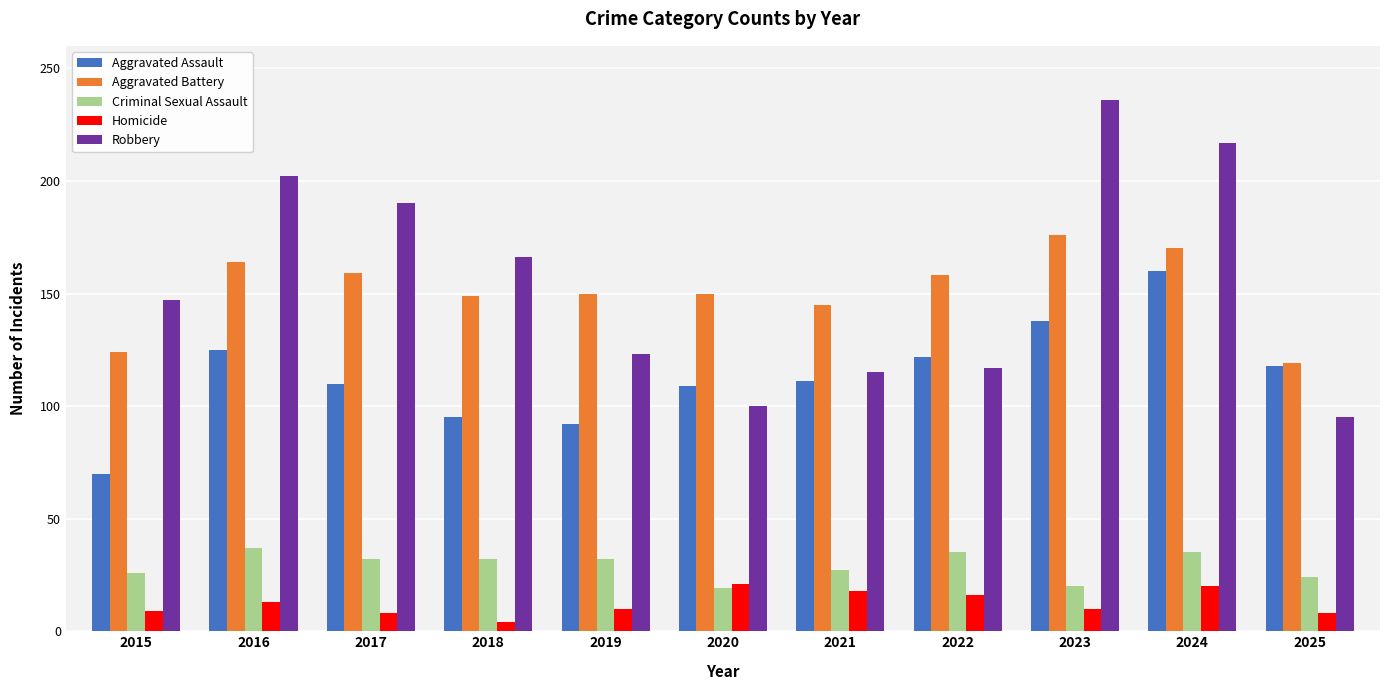

List the series in order of their peak value, lowest first.

Homicide, Criminal Sexual Assault, Aggravated Assault, Aggravated Battery, Robbery